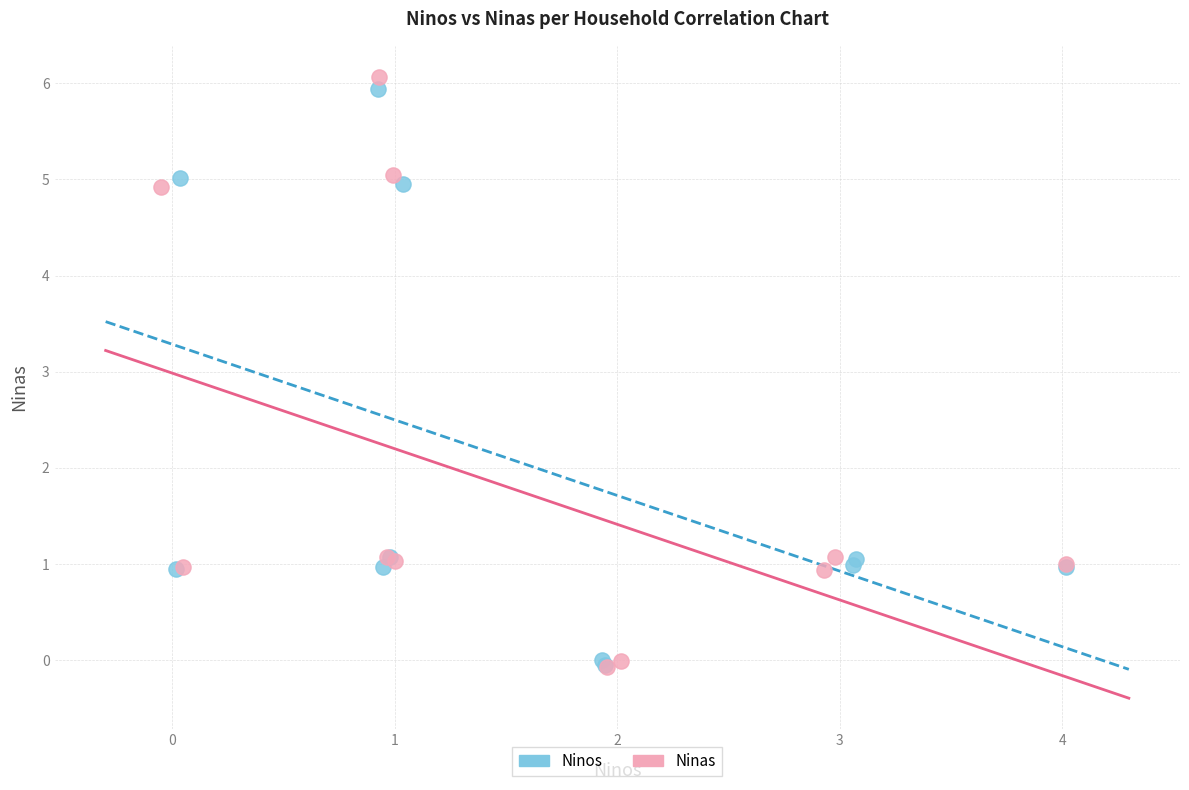

Which series contains the highest Y value?

Ninas